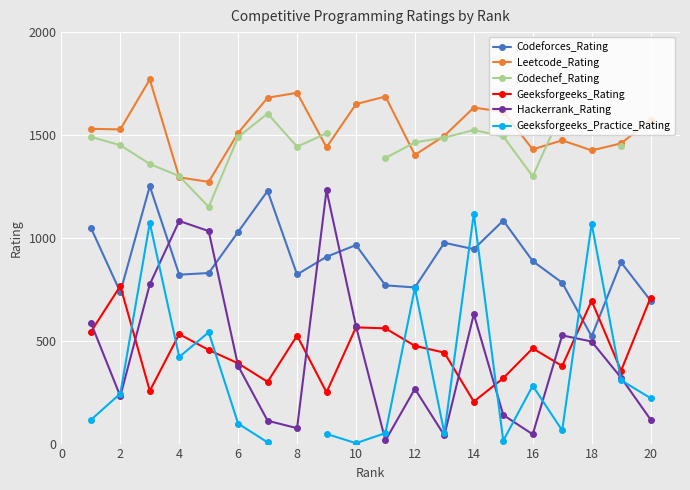

True or false: Leetcode_Rating has more than 0 points higher than both neighbors.

True